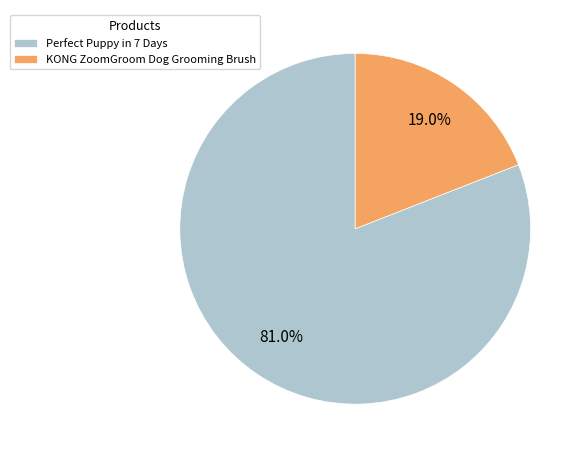

What percentage is the KONG ZoomGroom Dog Grooming Brush slice, to the nearest percent?

19%